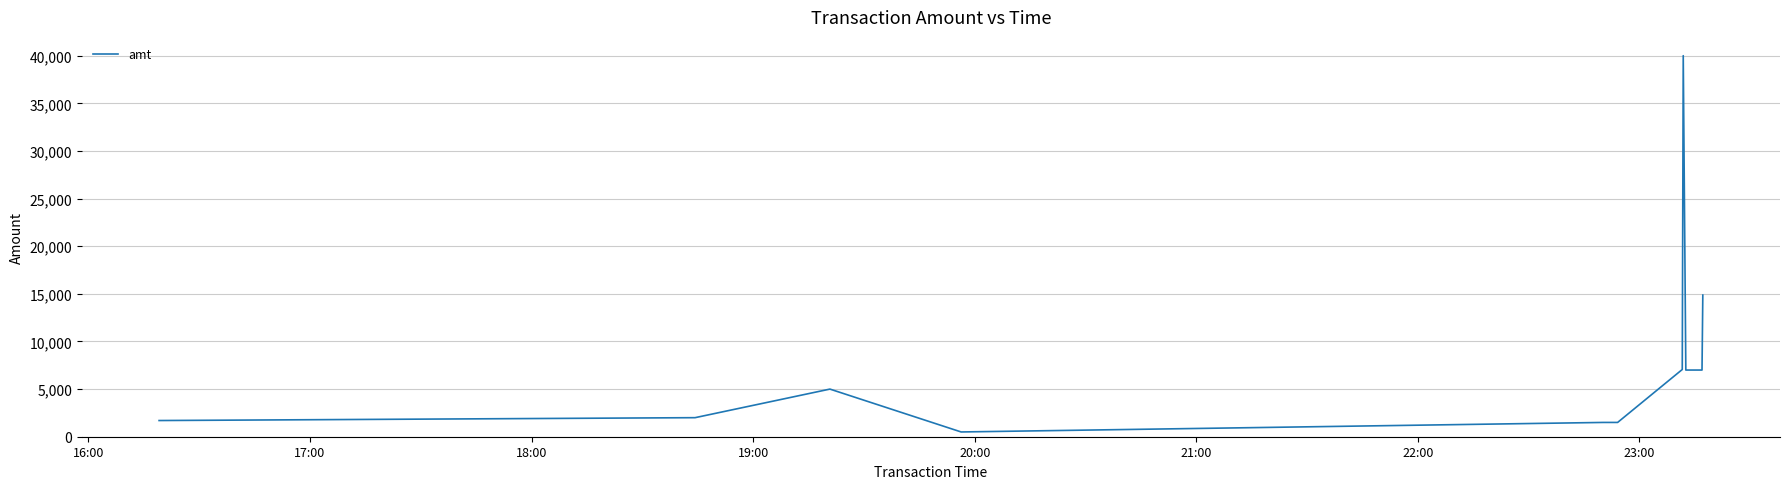

What is the greatest value displayed?

40000